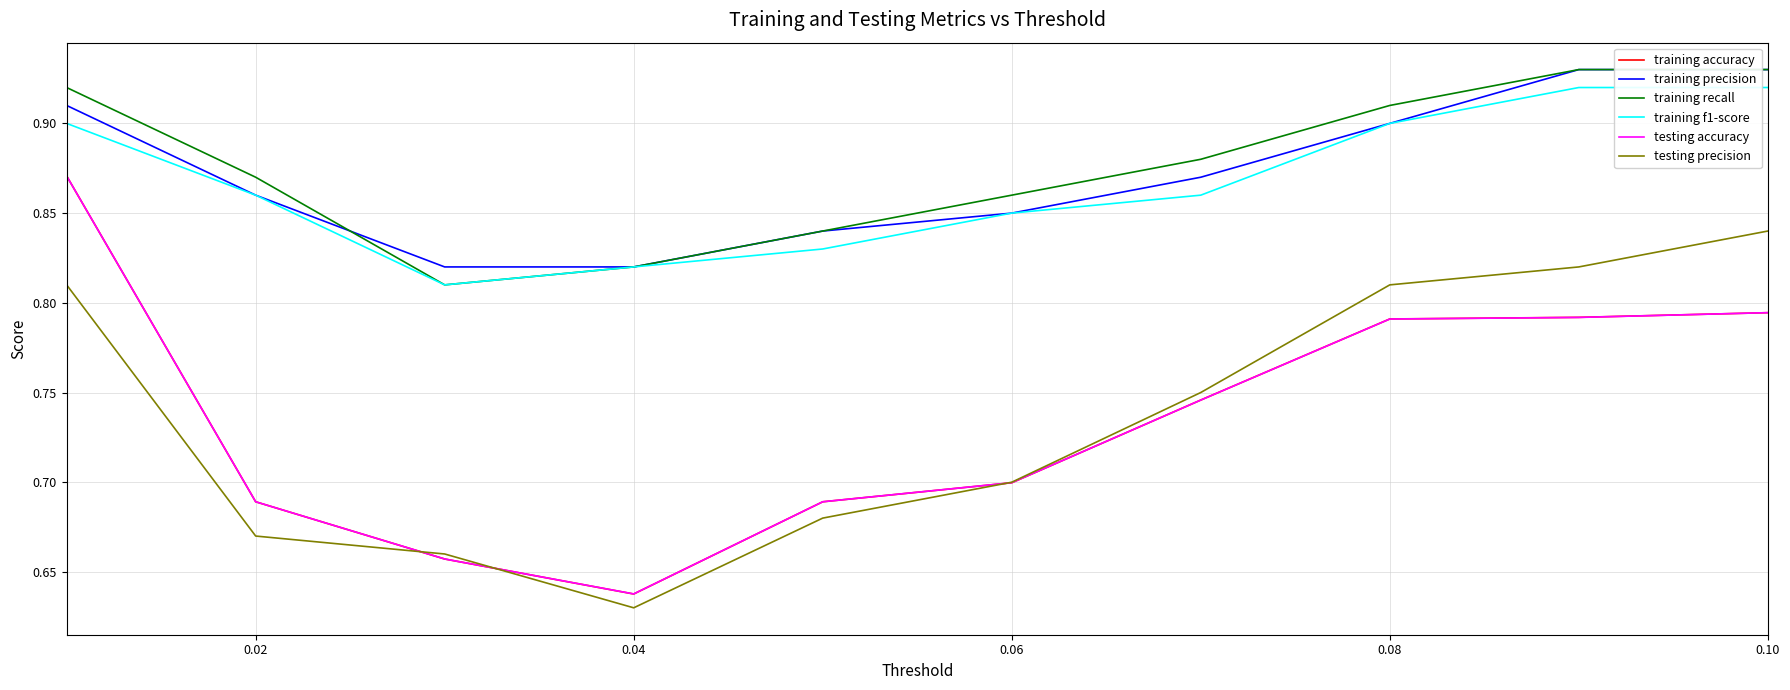

Which series has the largest range (max minus min)?

training accuracy